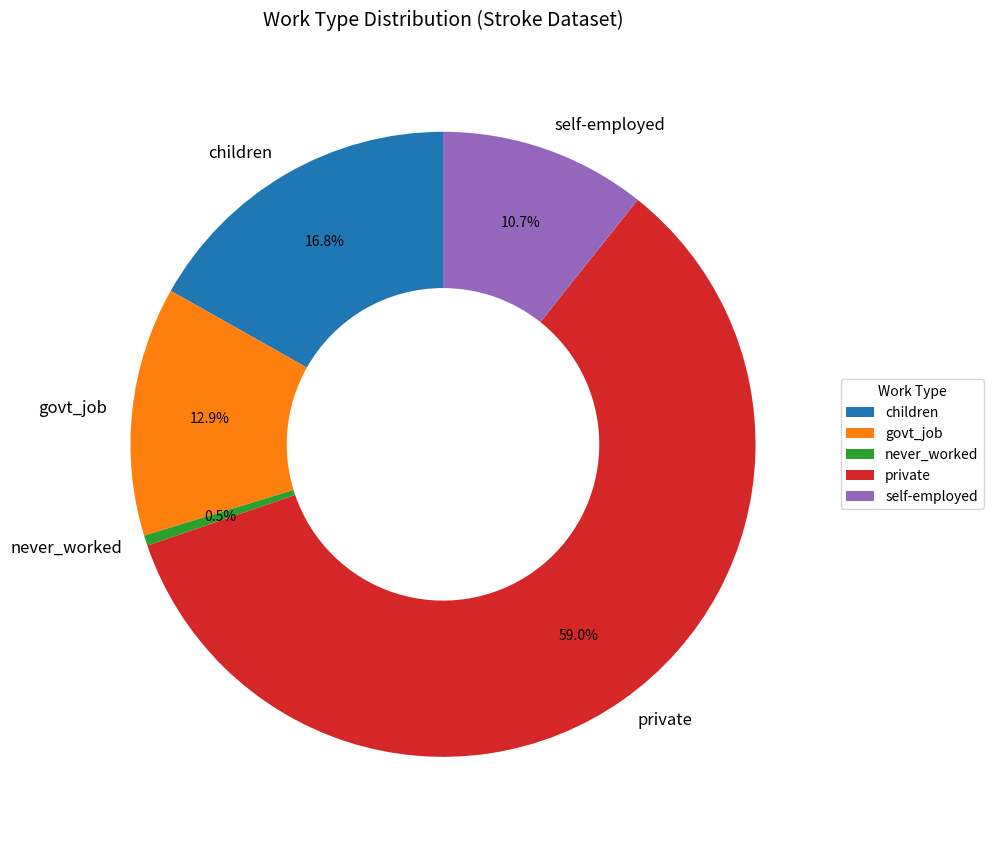

How many slices are in this pie chart?

5